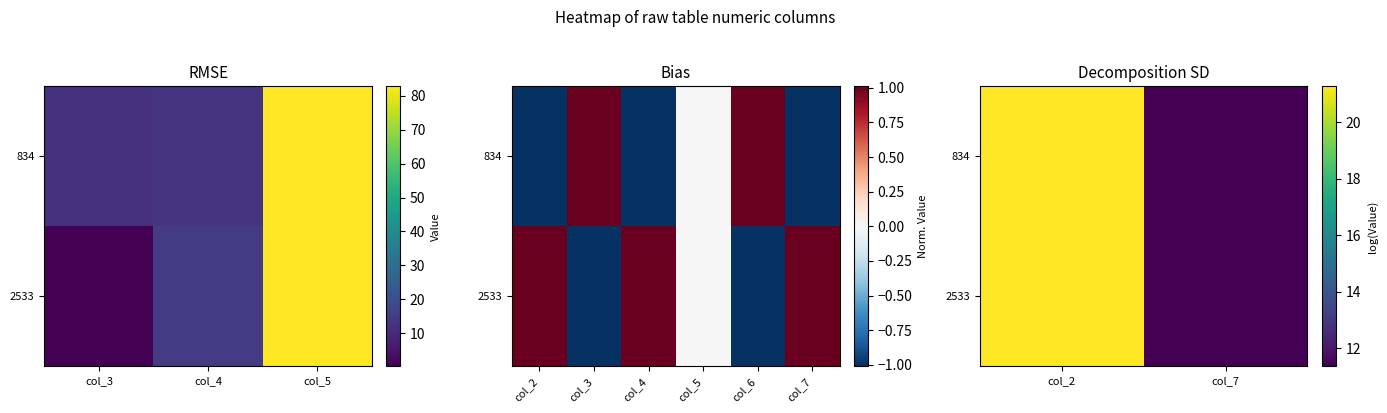

Between col_2 and col_7, which is larger?

col_2